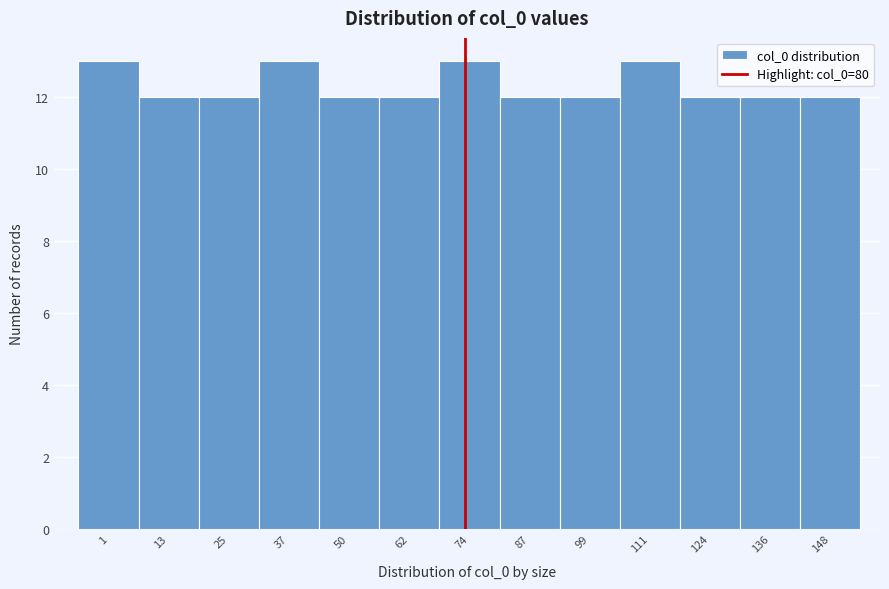

Reading left to right, what are all the values shown in this chart?

1=13	13=12	25=12	37=13	50=12	62=12	74=13	87=12	99=12	111=13	124=12	136=12	148=12